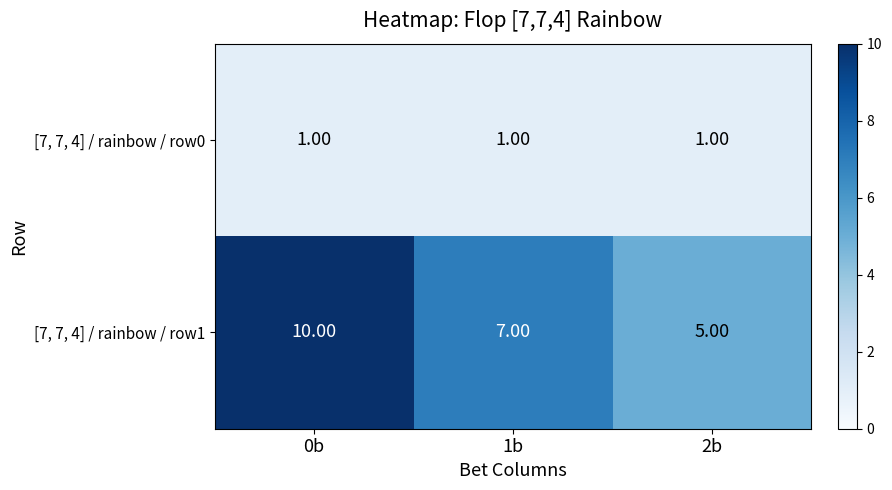

List the series in order of their peak value, lowest first.

[7, 7, 4] / rainbow / row0, [7, 7, 4] / rainbow / row1